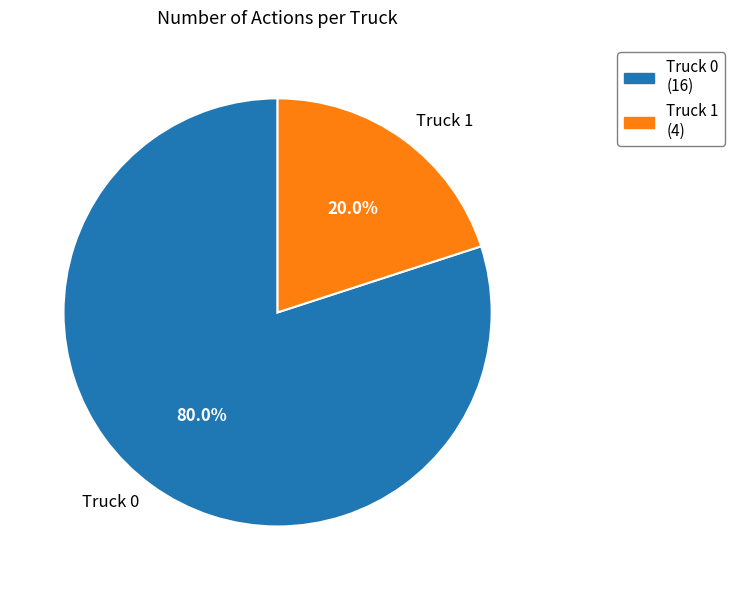

Is the sum of Truck 1 and Truck 0 greater than half?

Yes